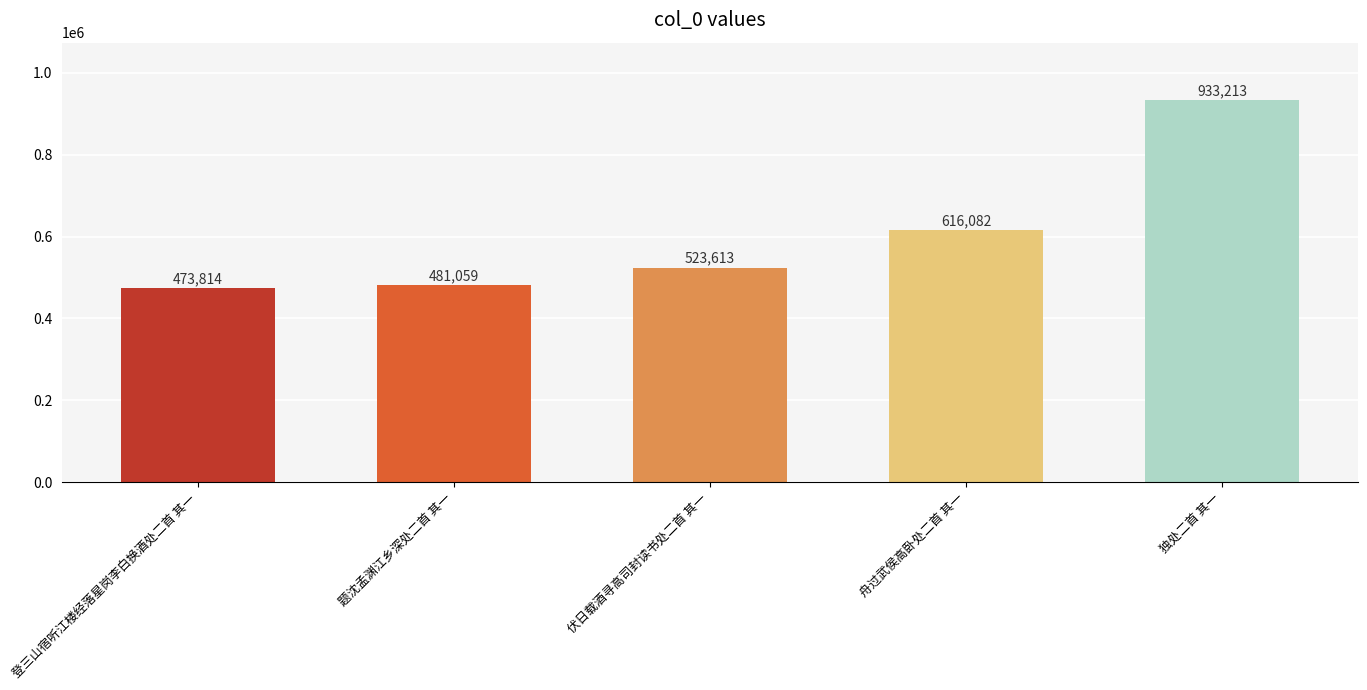

How many categories are shown in the chart?

5